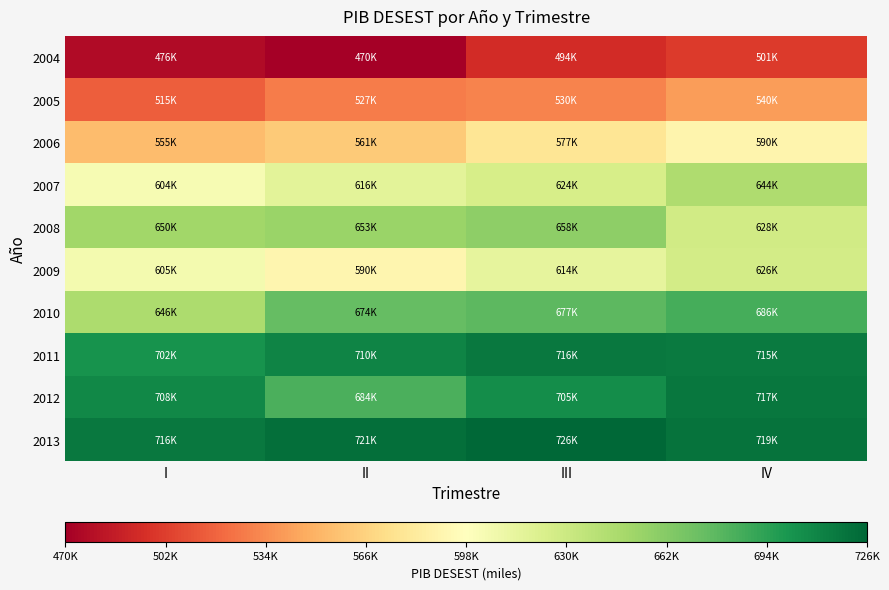

How many categories are shown in the chart?

4